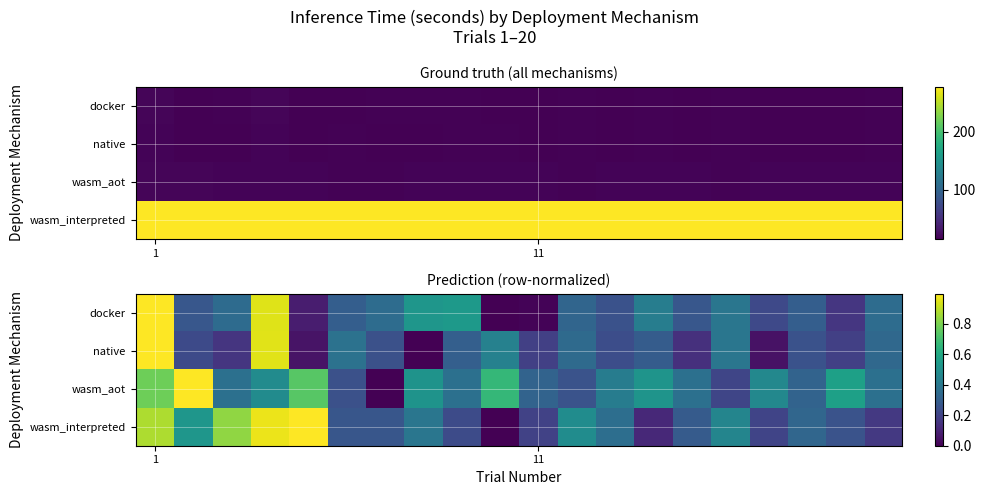

What is the greatest value displayed?

1.0